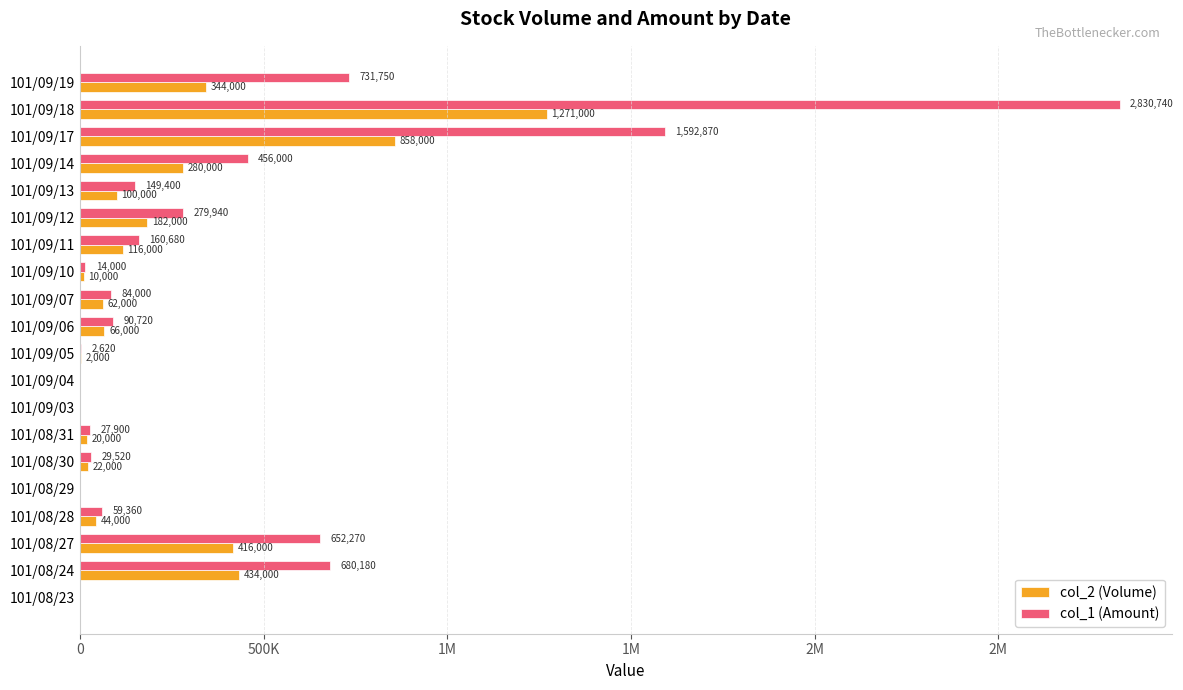

At which category does the chart reach its peak across all series?

101/09/18